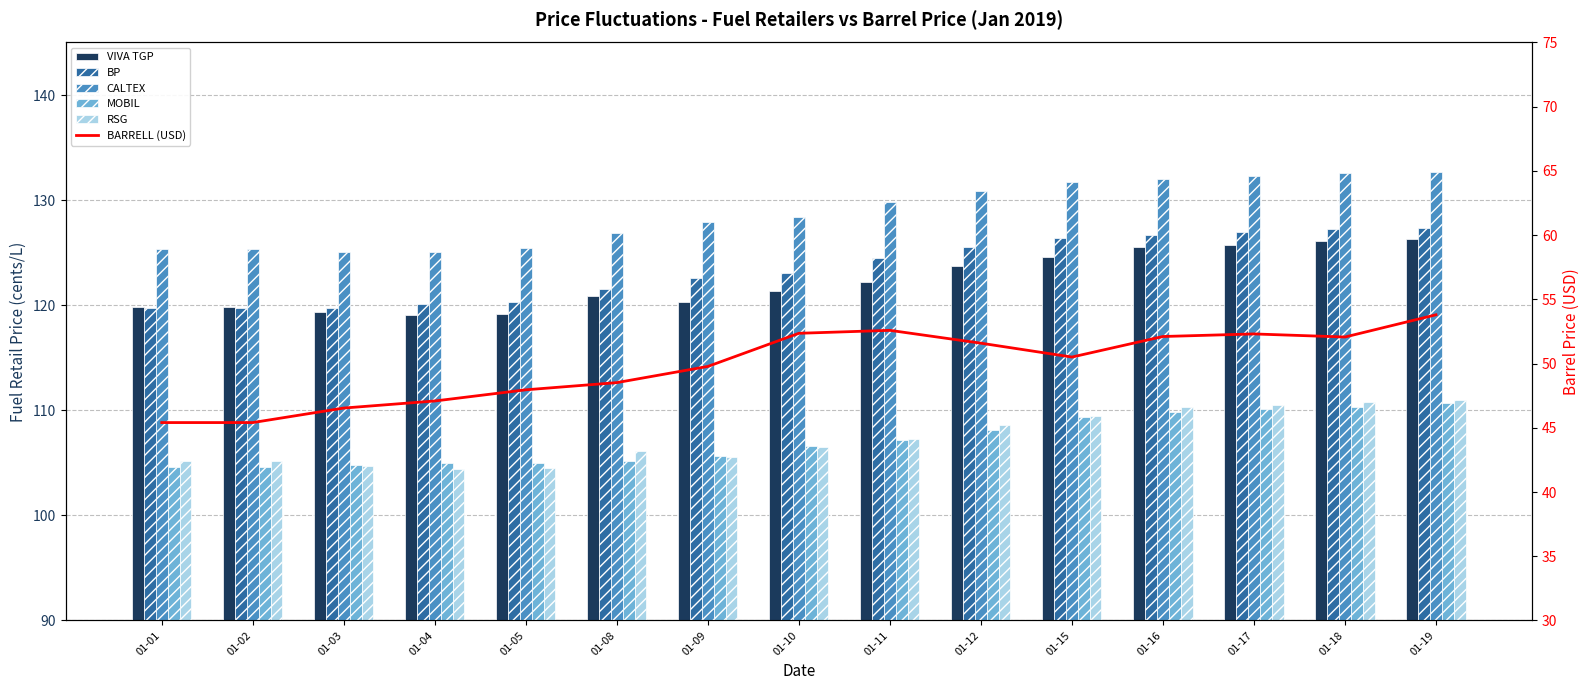

What is the difference between the second highest and minimum values in the RSG series?

6.4